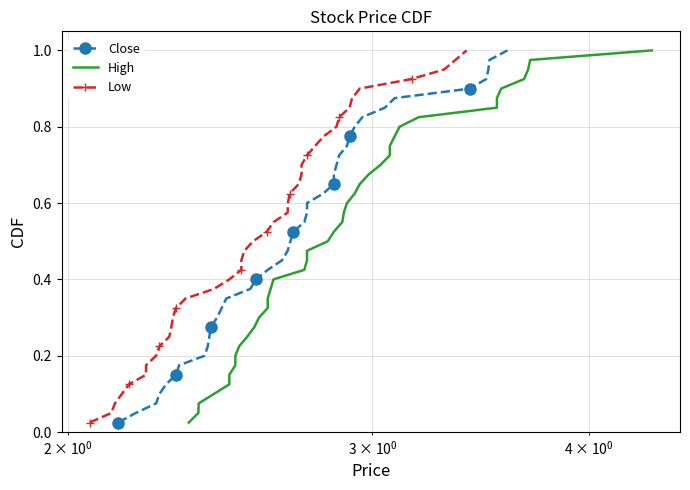

The High series shows 0.4 at 28. True or false?

False